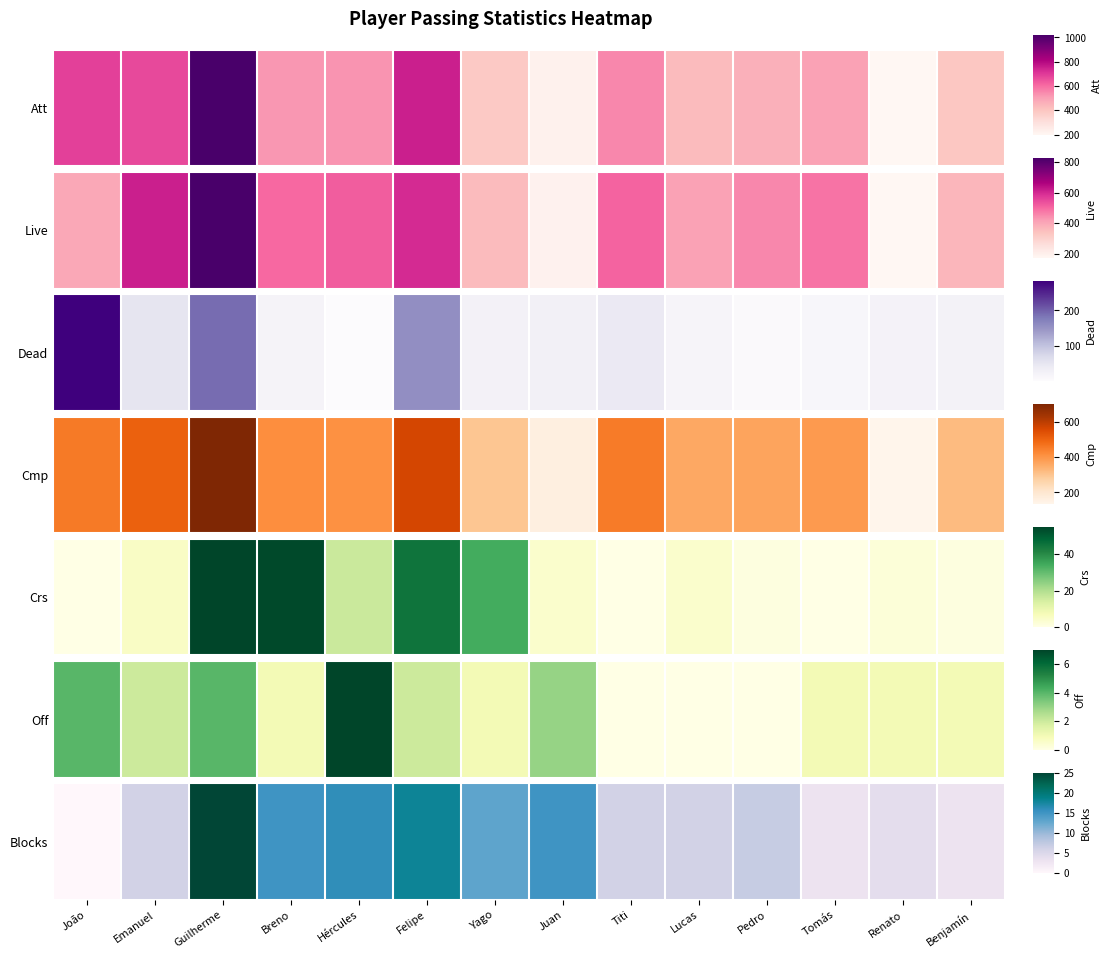

What is the change in value from Juan to Renato?

-11